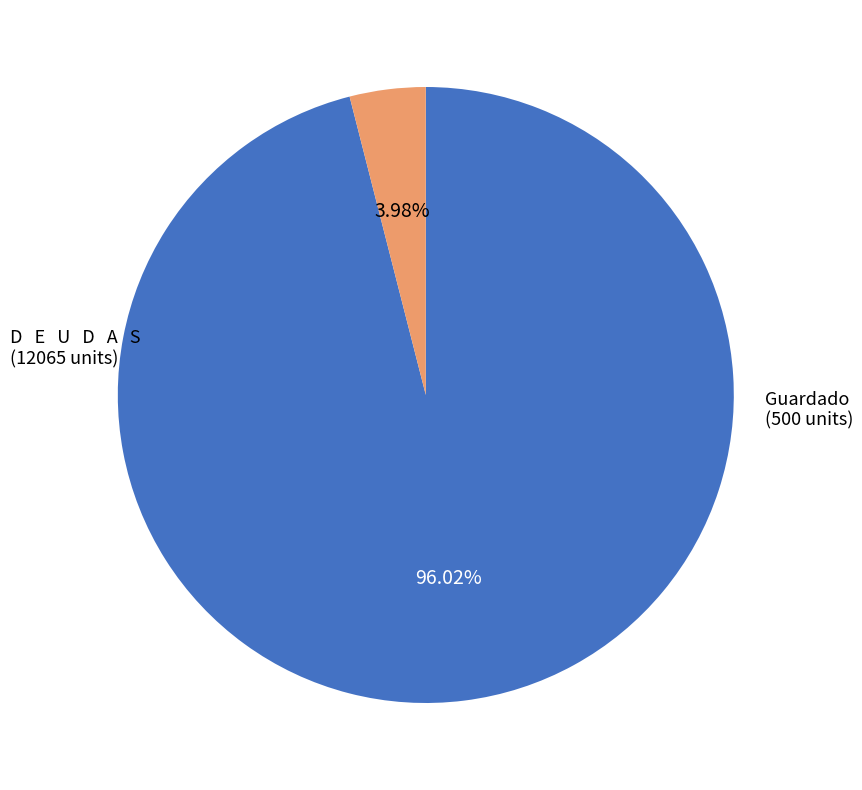

Is there a majority slice in this chart?

Yes